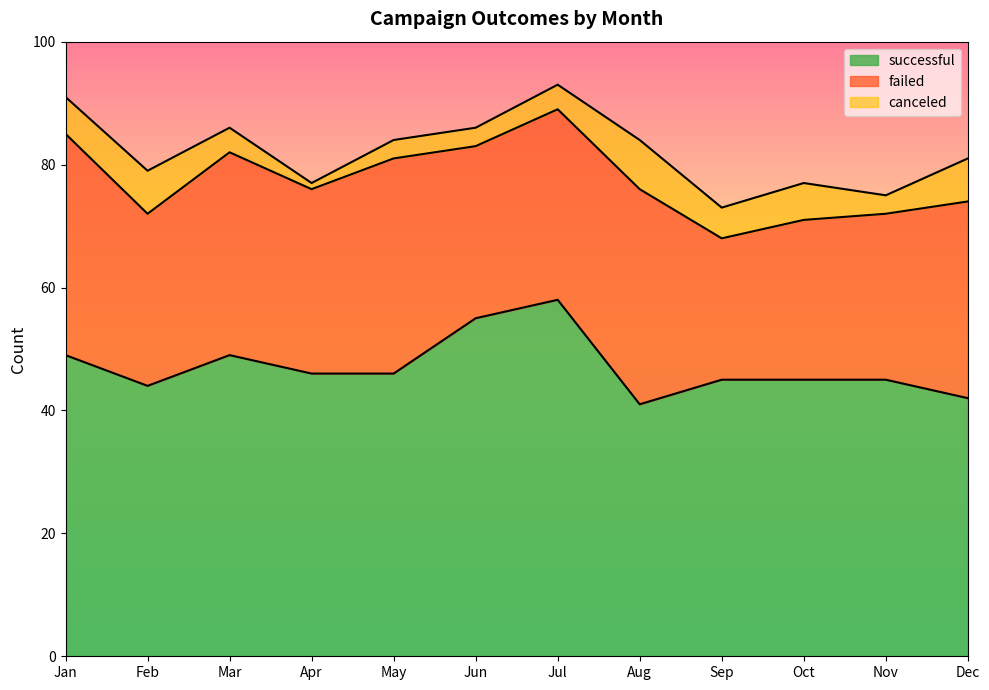

True or false: failed and canceled intersect in this chart.

False